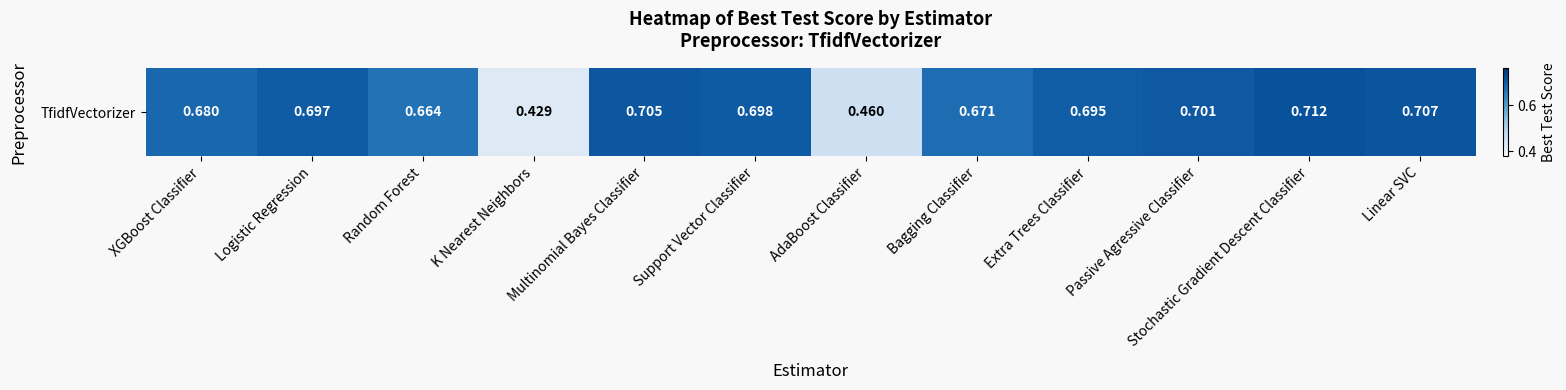

What is the maximum value shown in the chart?

0.7